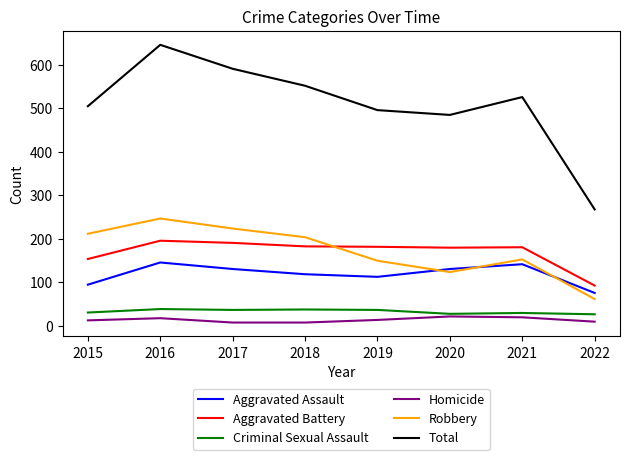

What is the difference between the second highest and minimum values in the Homicide series?

12